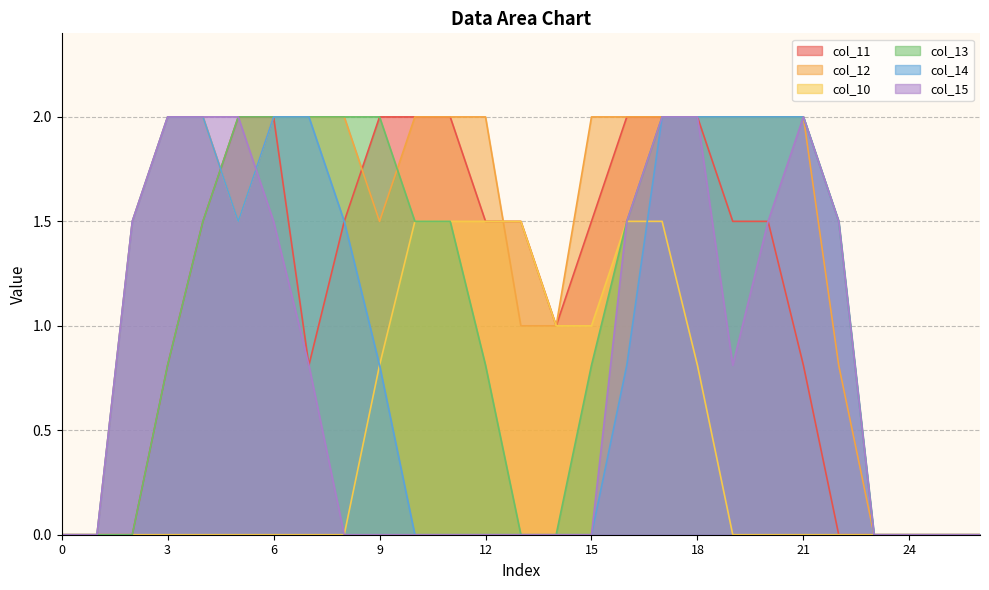

Between 23 and 15, which is larger?

15